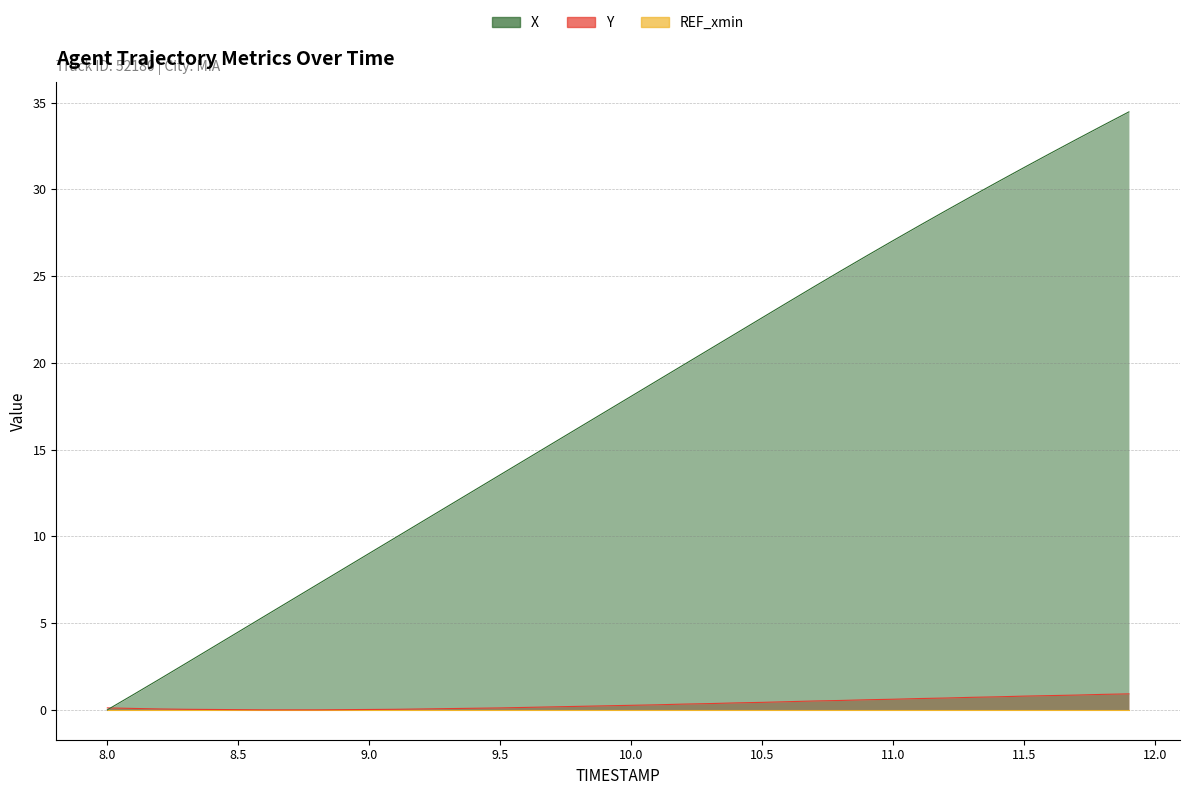

Which series has the largest total across all categories?

X